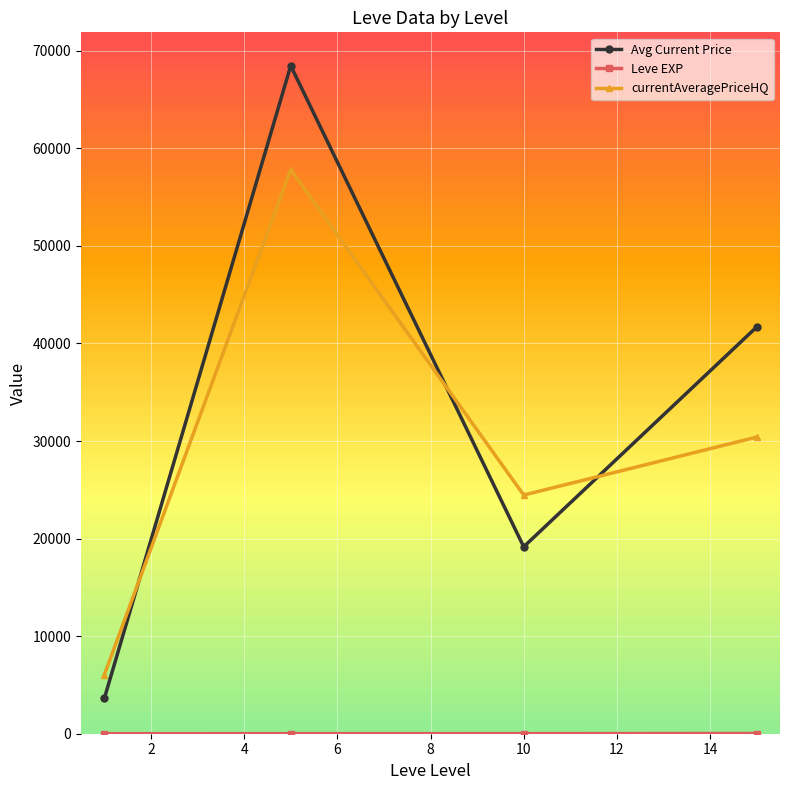

How many times do currentAveragePriceHQ and Avg Current Price cross each other?

3